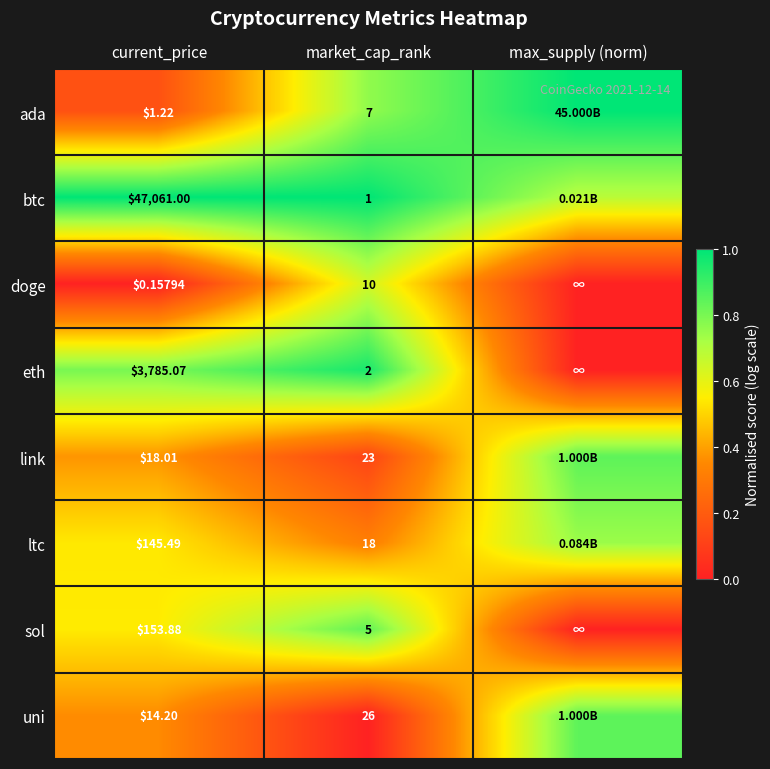

List the series in order of their peak value, highest first.

ada, btc, eth, link, uni, sol, ltc, doge